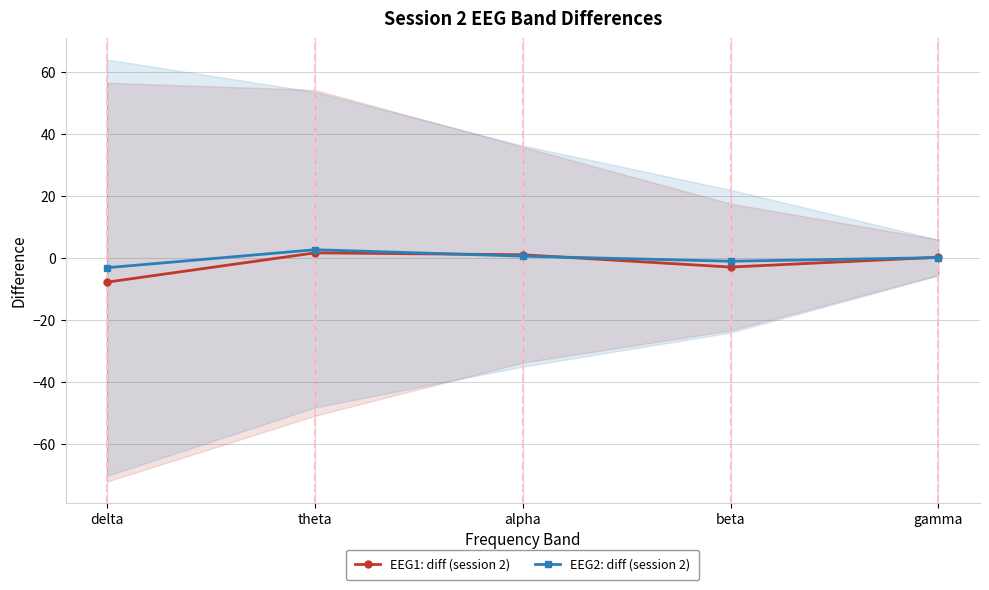

What value does the EEG1: diff (session 2) series have at gamma?

0.2